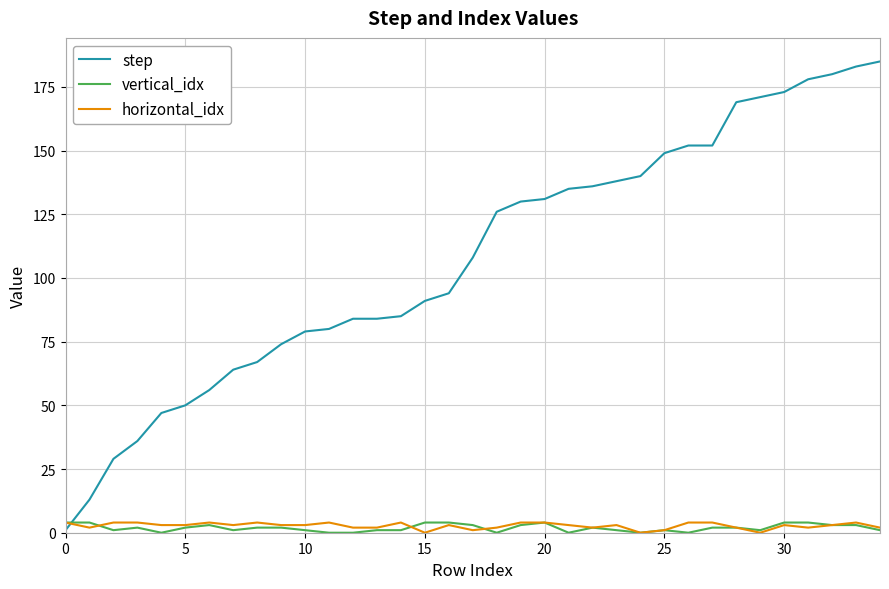

Which series has the widest spread of values?

step